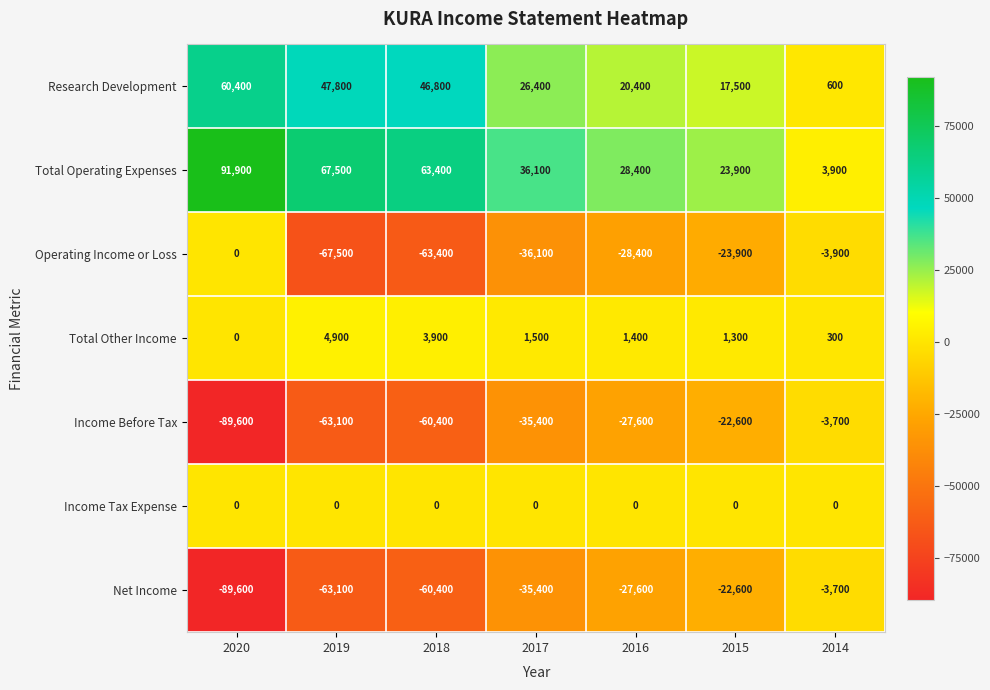

What is the spread (max minus min) of values at 2018?

126800